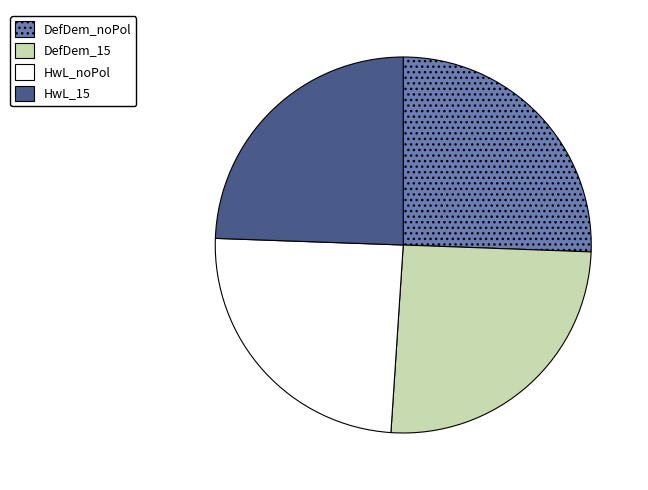

Does any single category account for the majority?

No